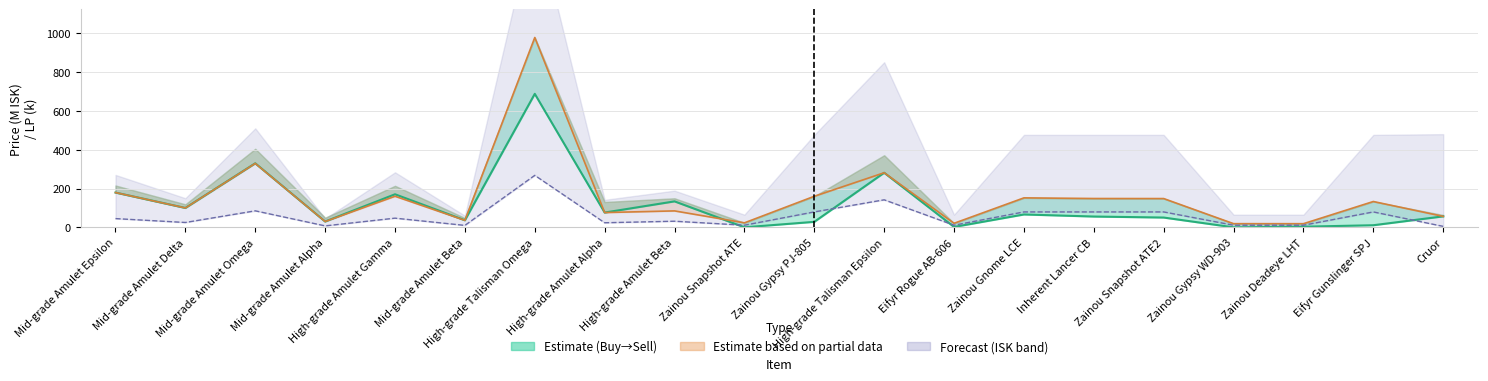

After their last crossing, which series has the higher values: Buy Price or Real Buy Price?

Buy Price